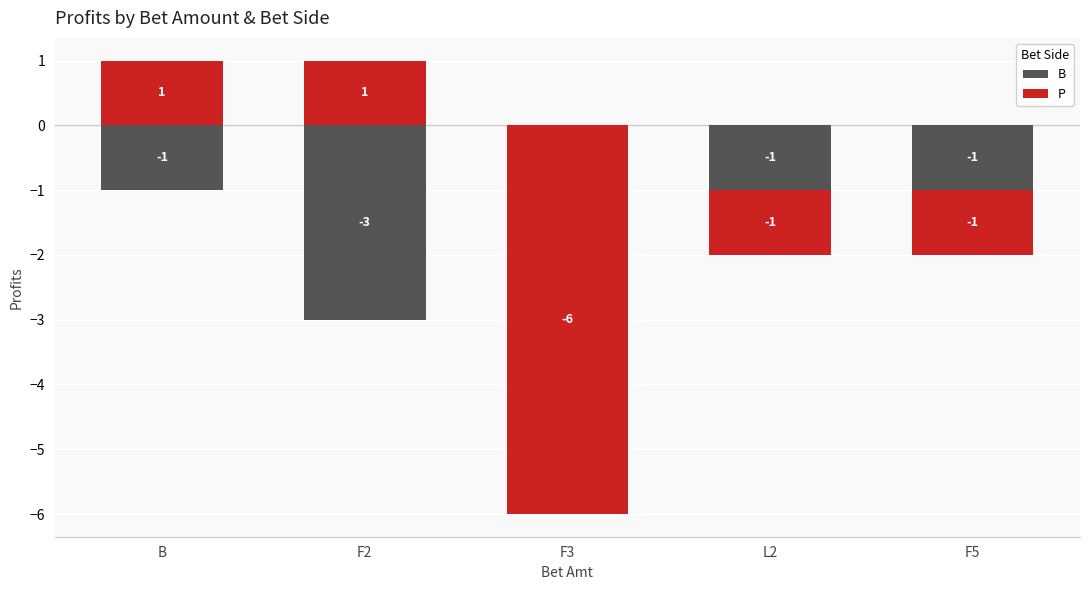

The P series shows 1 at B. True or false?

True